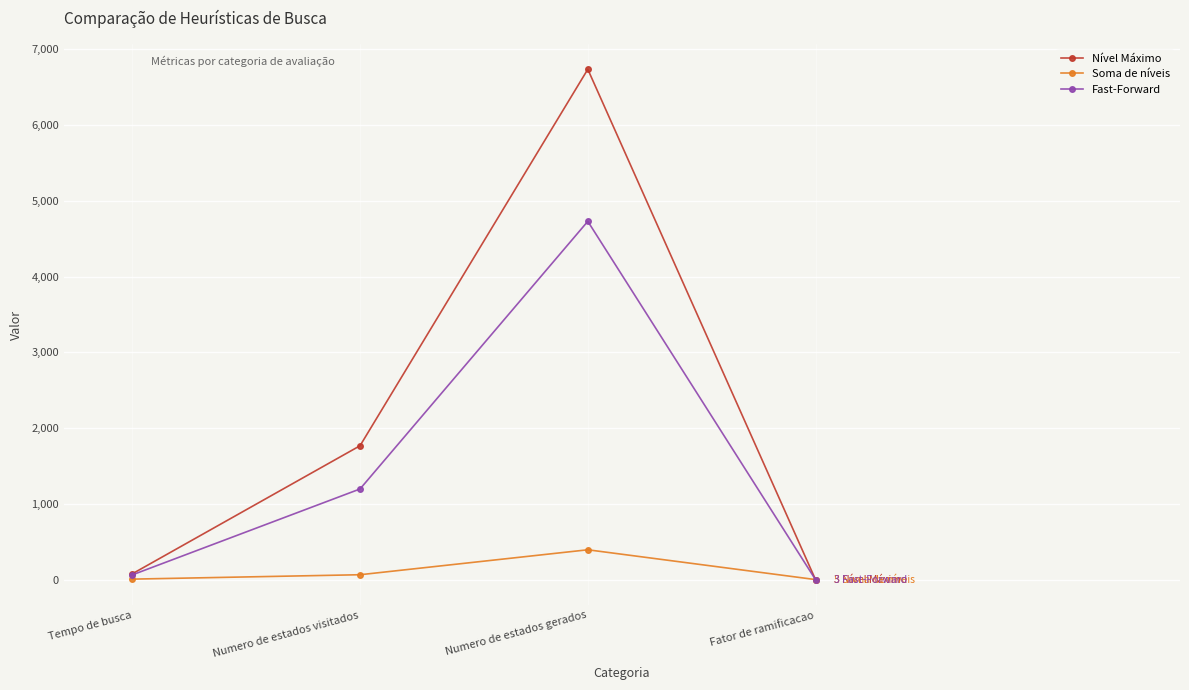

At which label does Soma de níveis reach its peak?

Numero de estados gerados